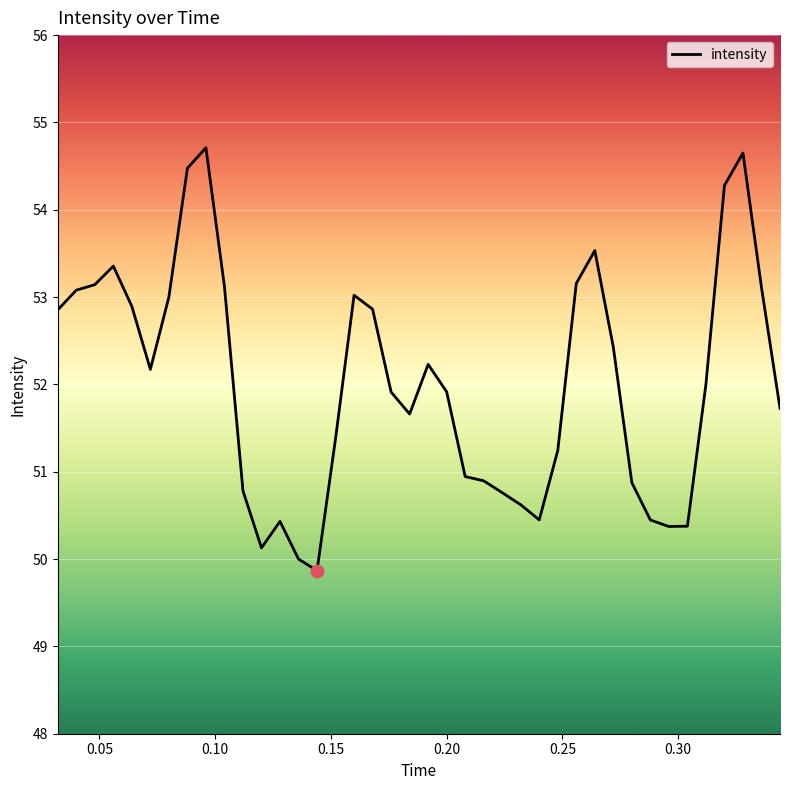

What is the smallest value displayed?

49.9